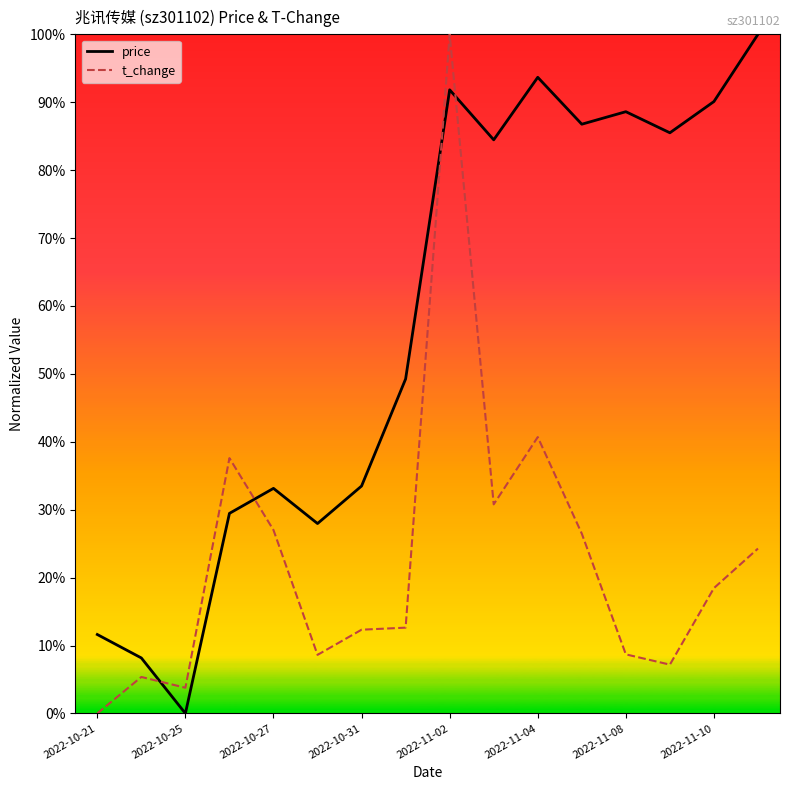

Is this an area chart (filled region under the line)?

No